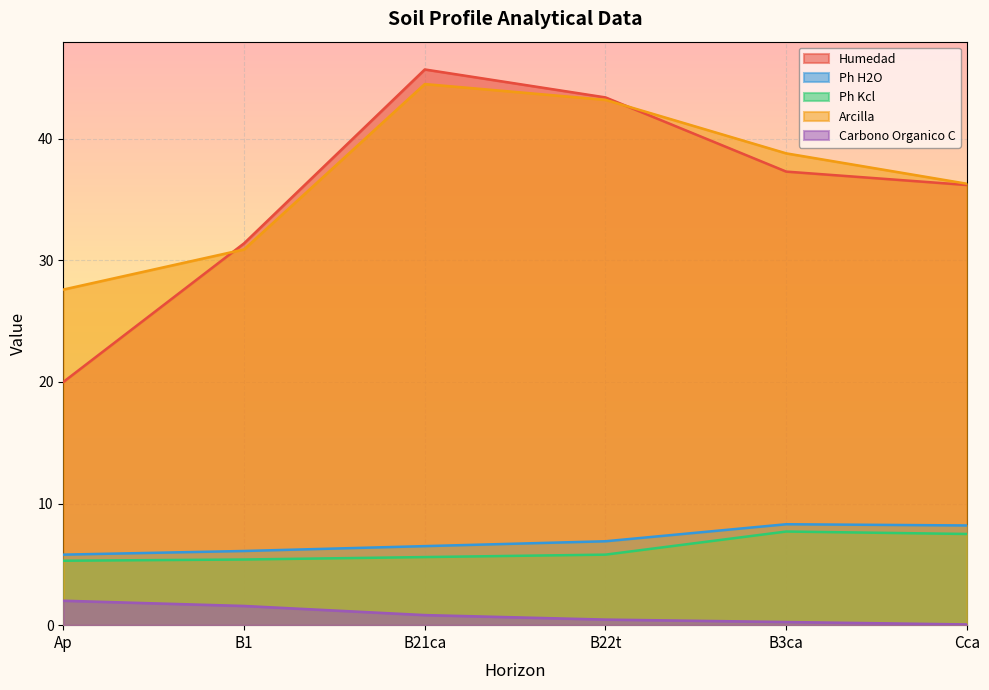

At which category is the sum across all series the highest?

B21ca